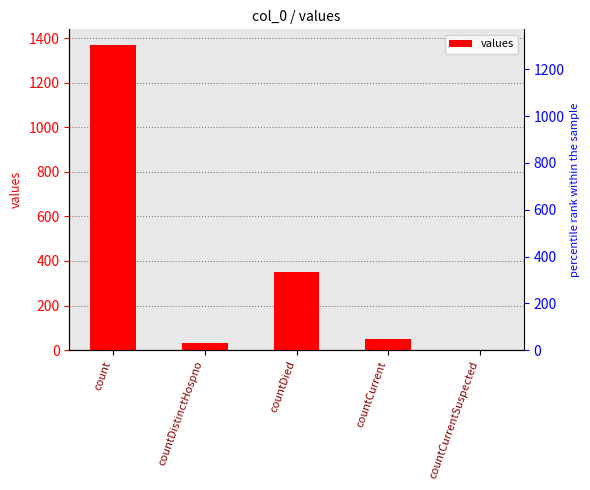

How many bars are there in total?

5